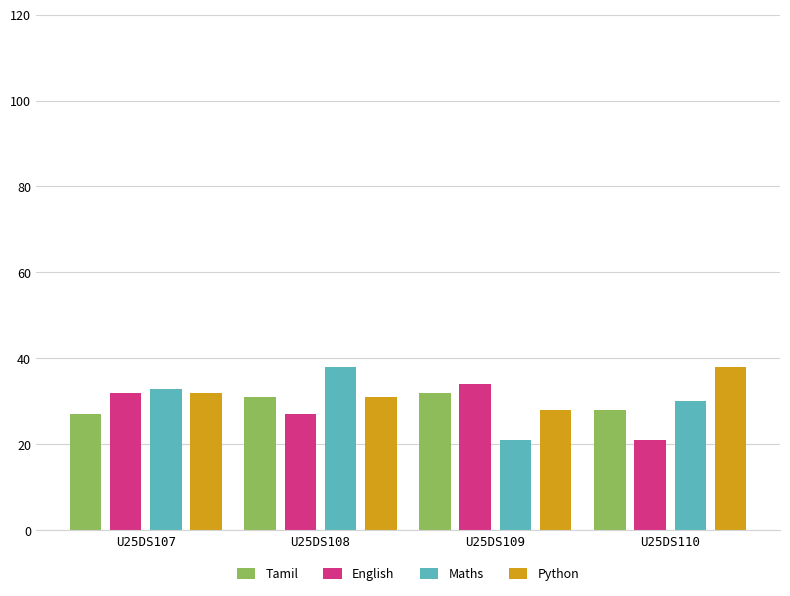

What is the sum of the Maths values at U25DS110 and U25DS107?

63